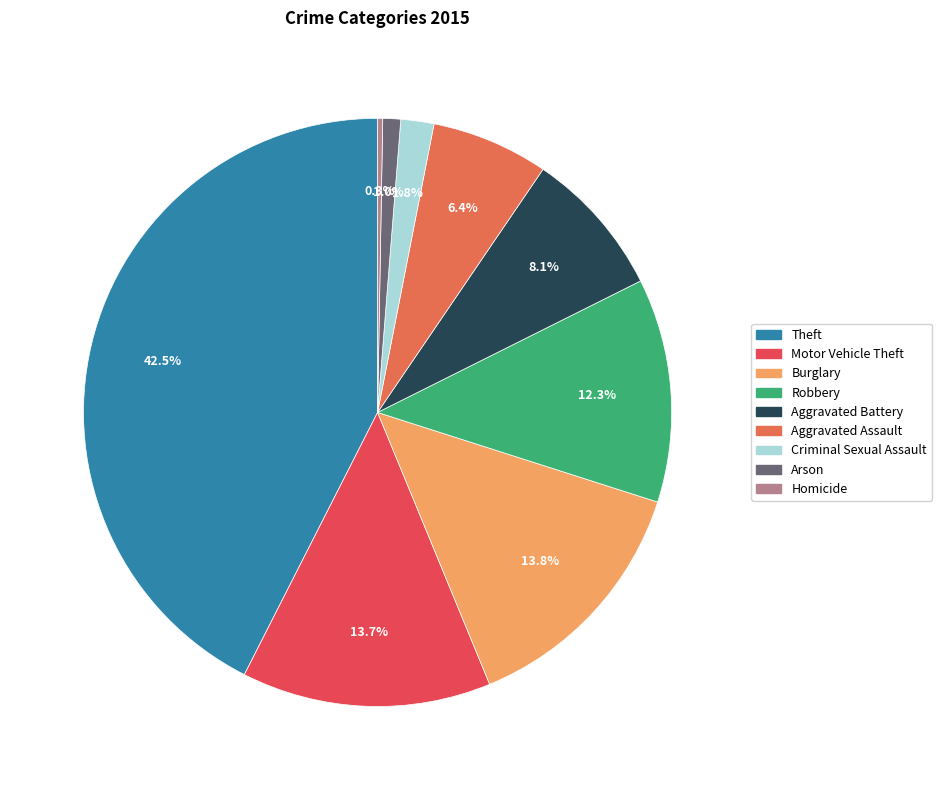

Which category has the biggest portion of the pie?

Theft